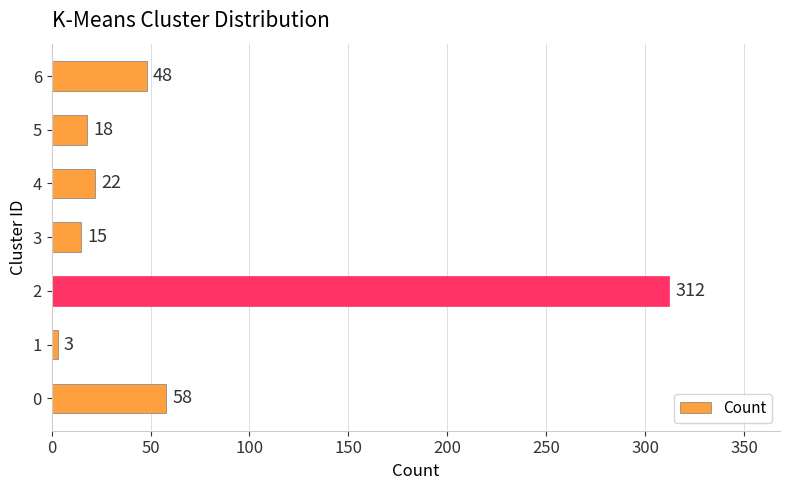

What is the change in value from 0 to 3?

-43